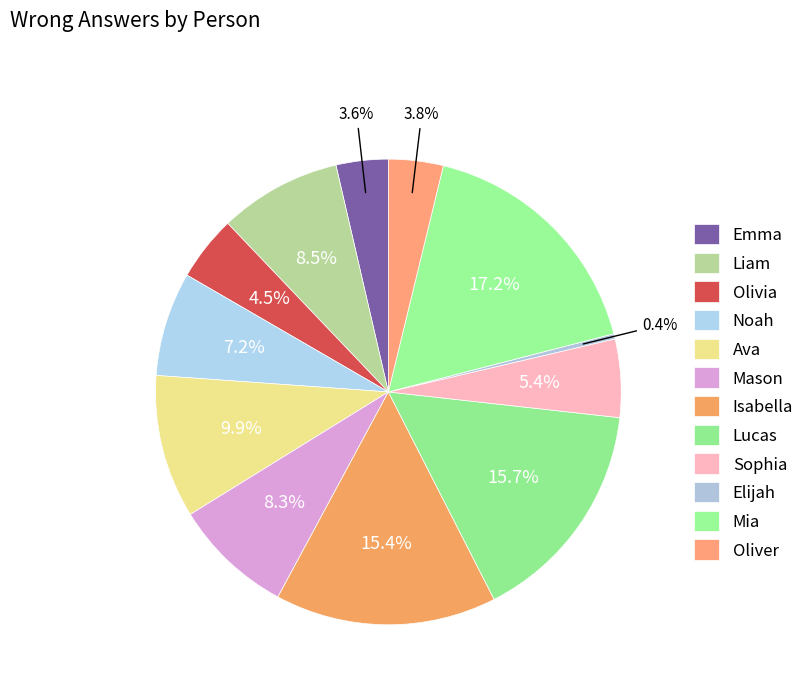

How many segments does this pie chart have?

12